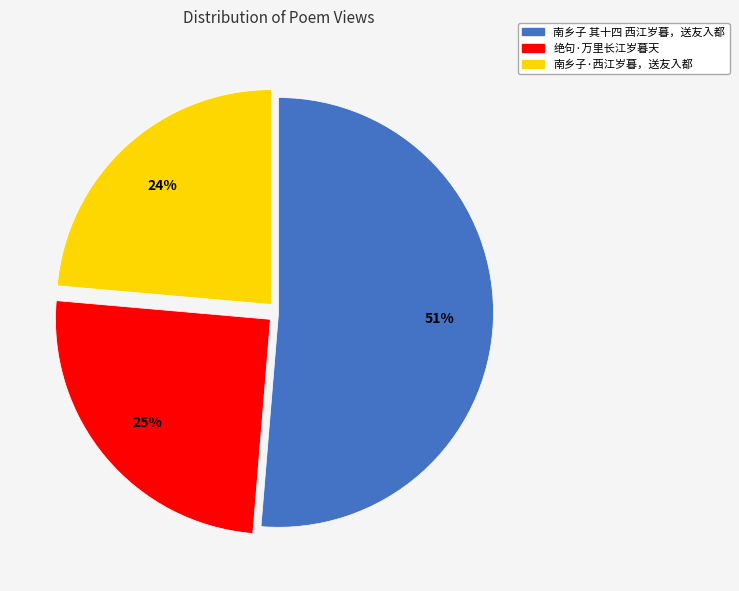

Is the sum of 南乡子·西江岁暮，送友入都 and 绝句·万里长江岁暮天 greater than half?

No